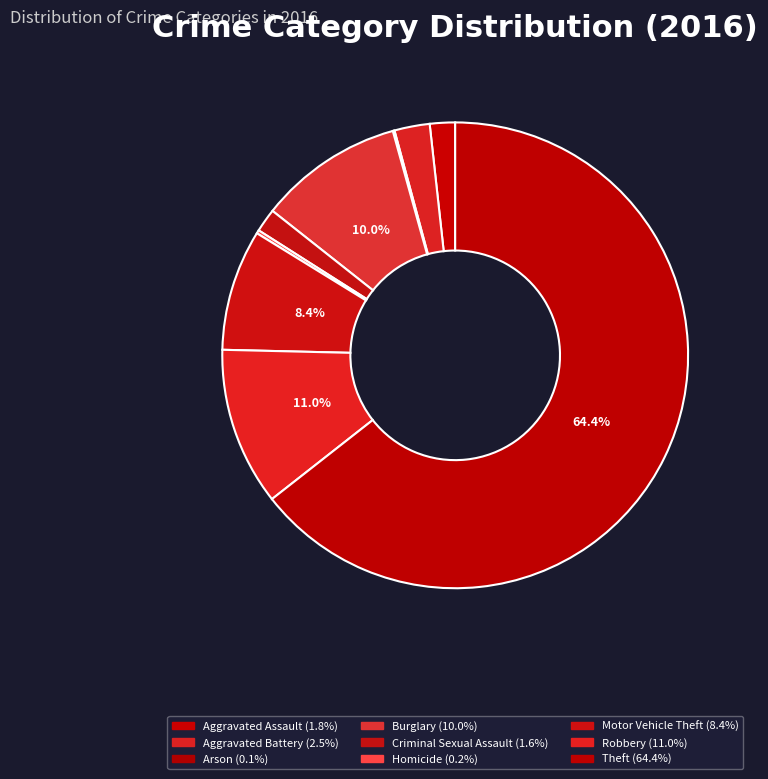

To the nearest percent, what percentage of the pie is Criminal Sexual Assault?

2%